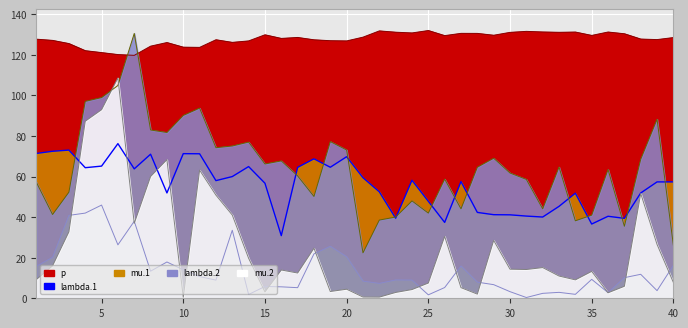

What is the value of the mu.2 point at the 19th from the left?

3.3